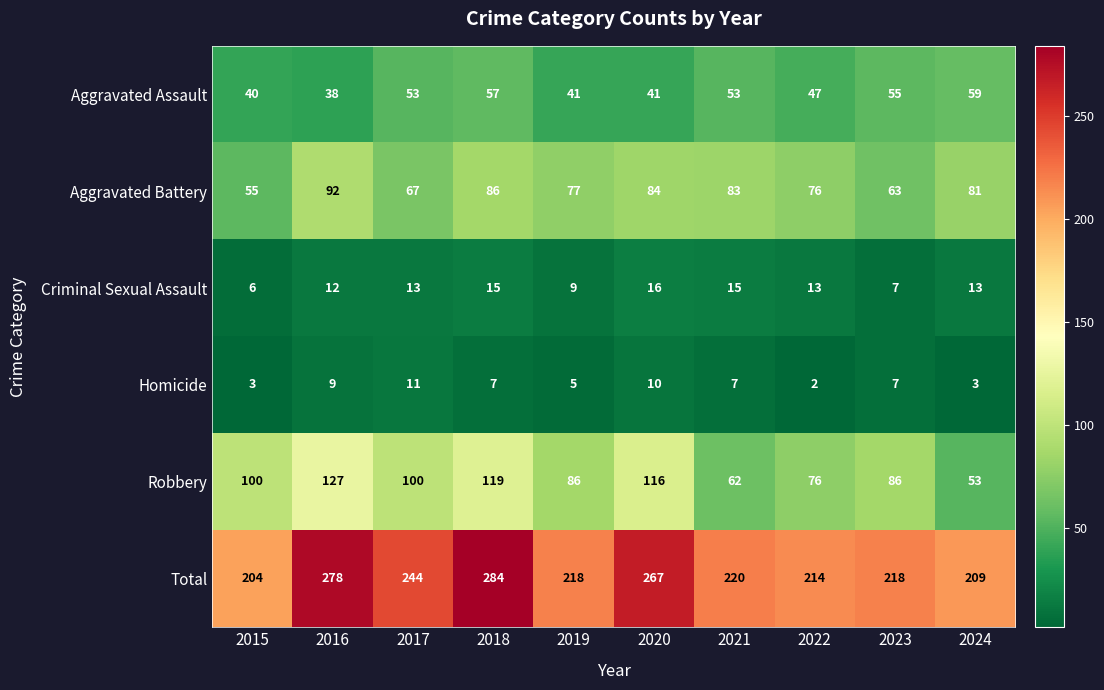

What is the total value across all series at 2024?

418